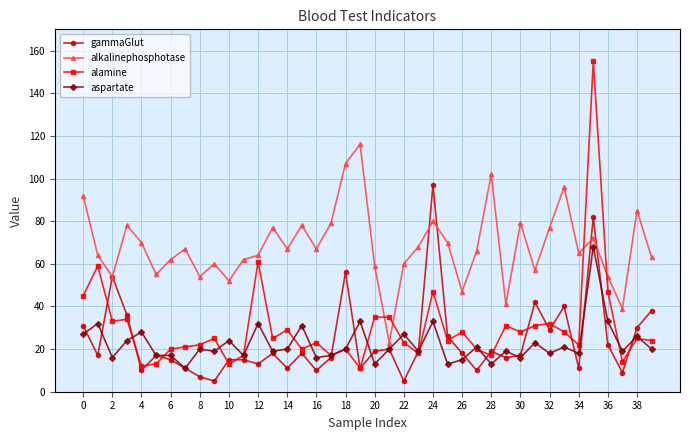

How many lines are shown in the chart?

4